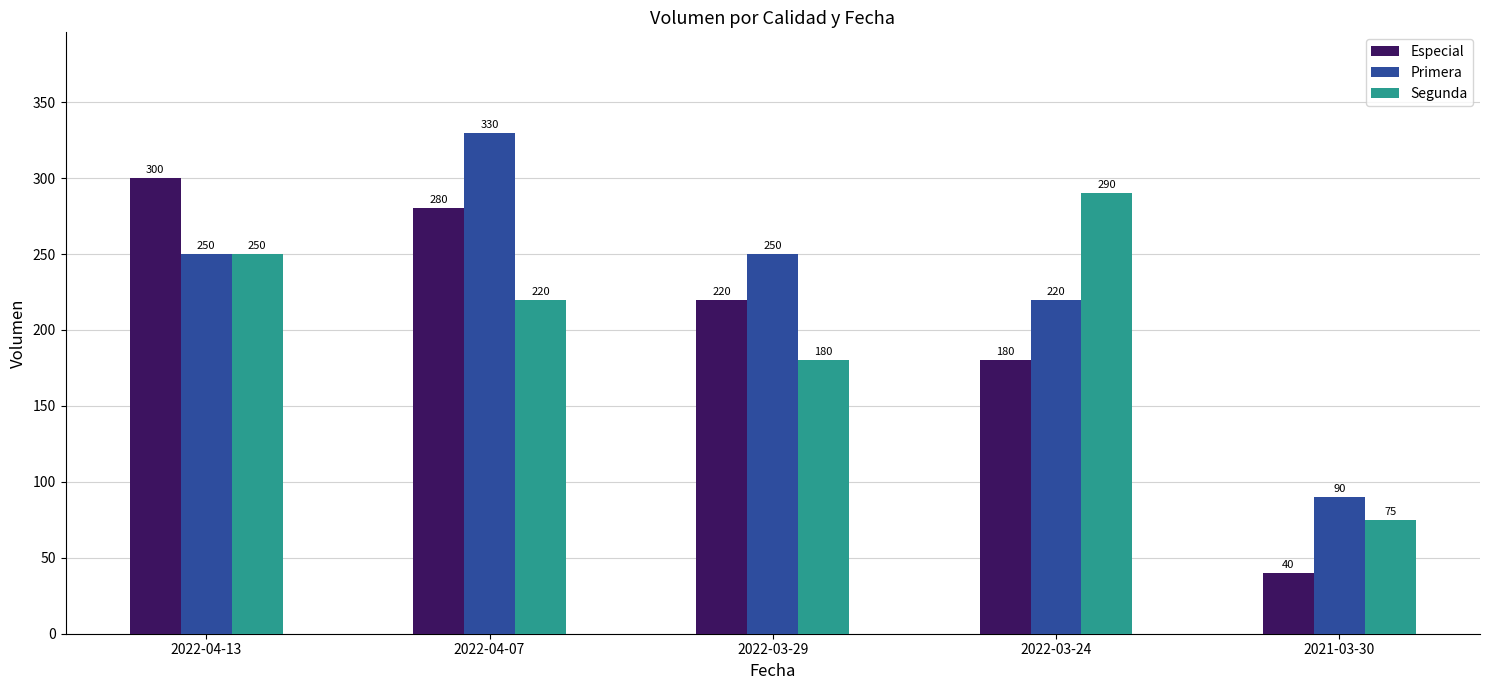

At how many categories does at least one series exceed 266?

3